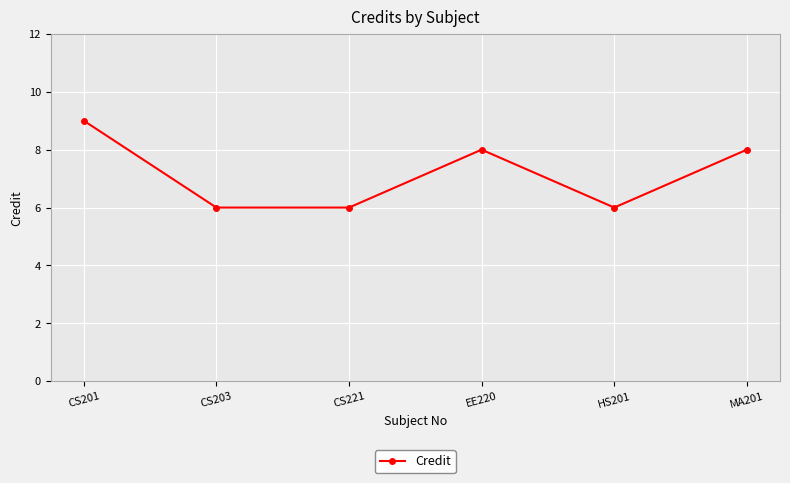

What is the label of the 2nd point from the right?

HS201